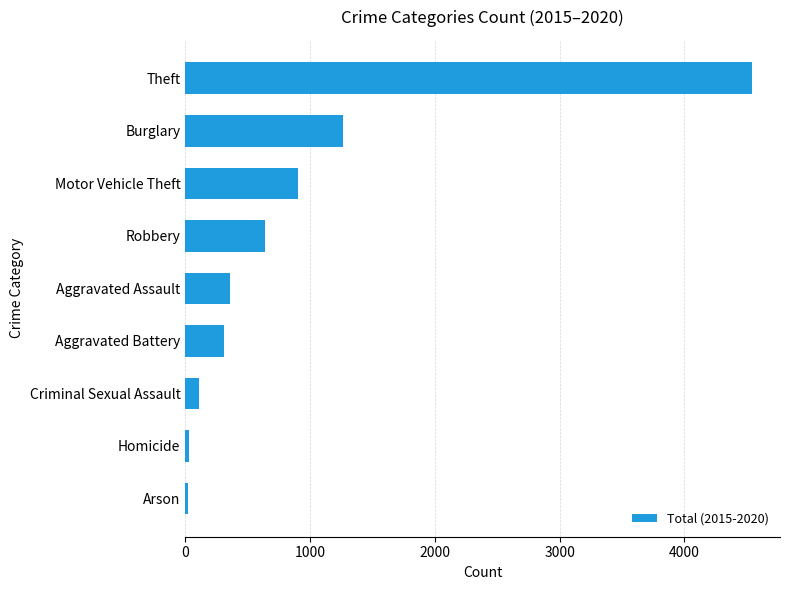

How many data points are less than 361?

4